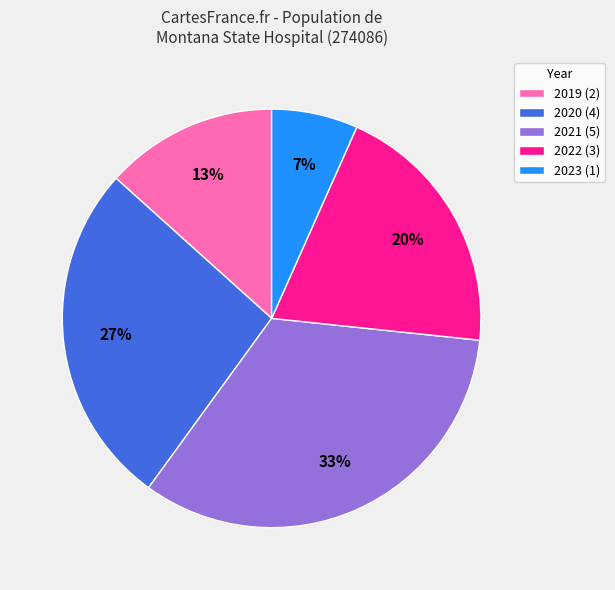

Which has a higher value, 2022 (3) or 2021 (5)?

2021 (5)